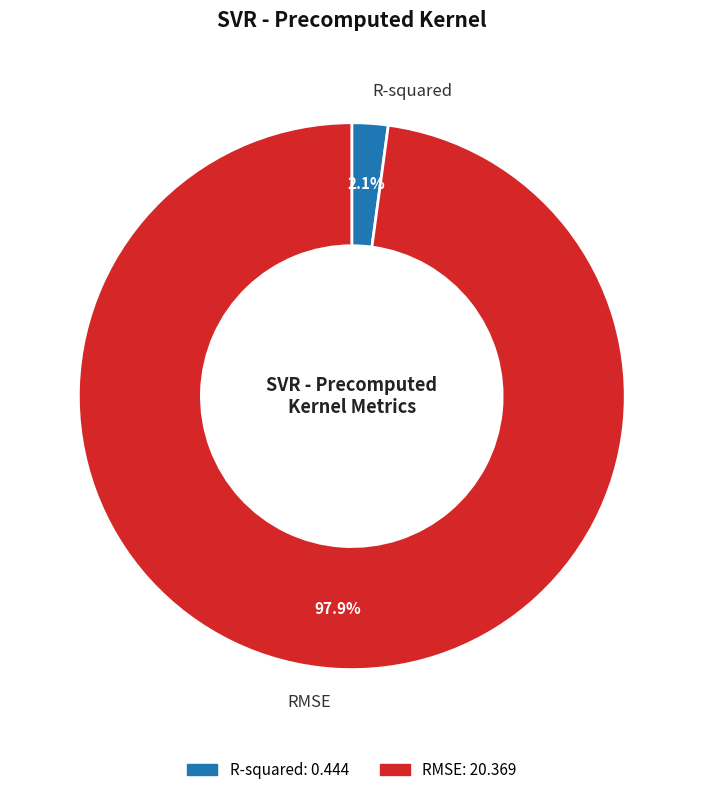

To the nearest percent, what percentage of the pie is RMSE?

98%